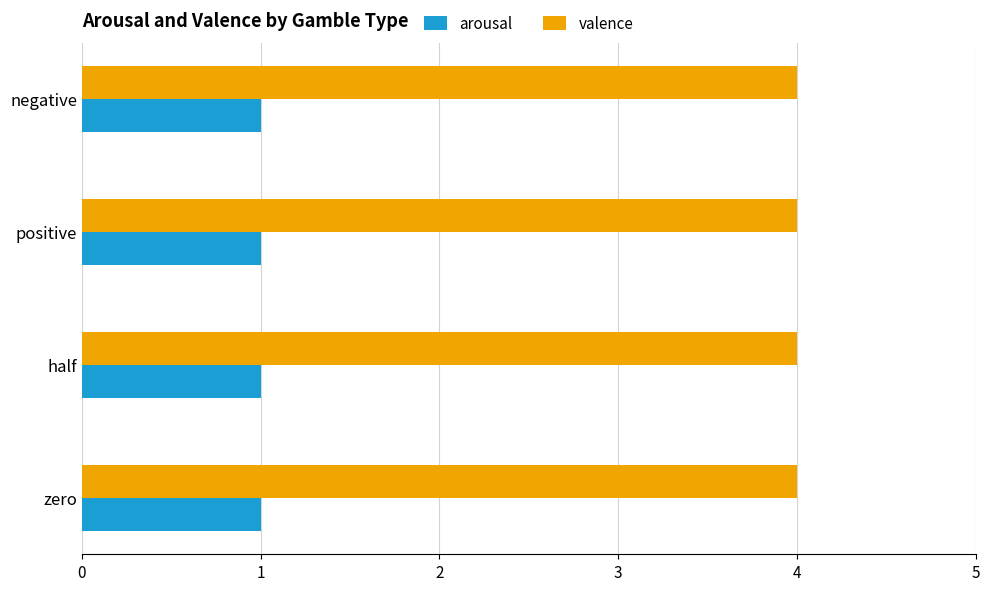

The valence series shows 2 at positive. True or false?

False